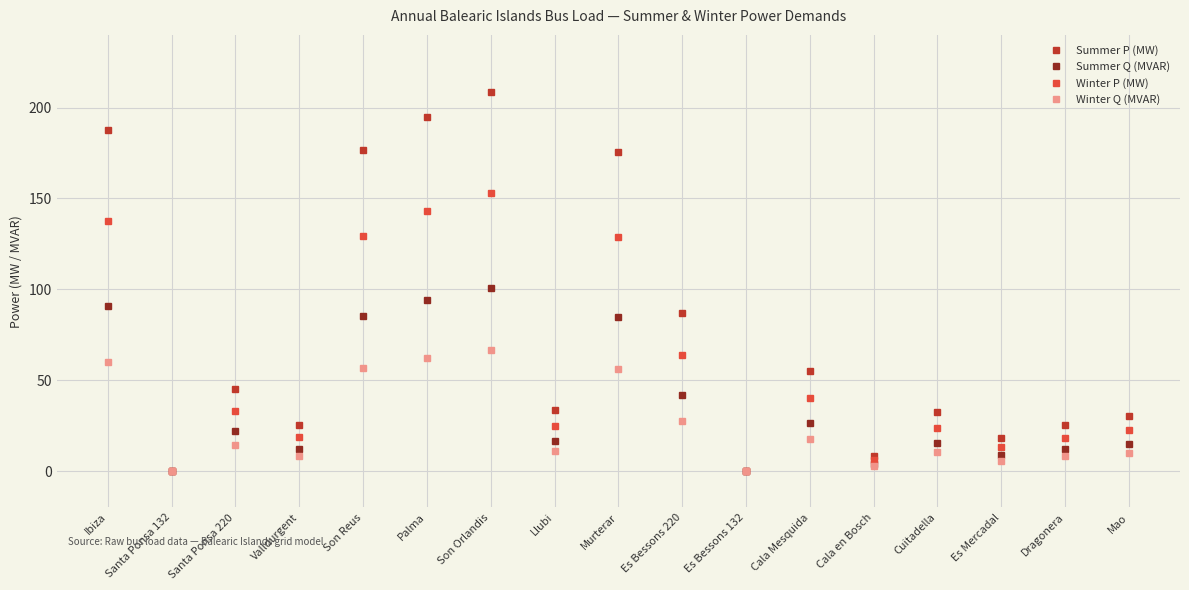

What position from the right is Palma?

12